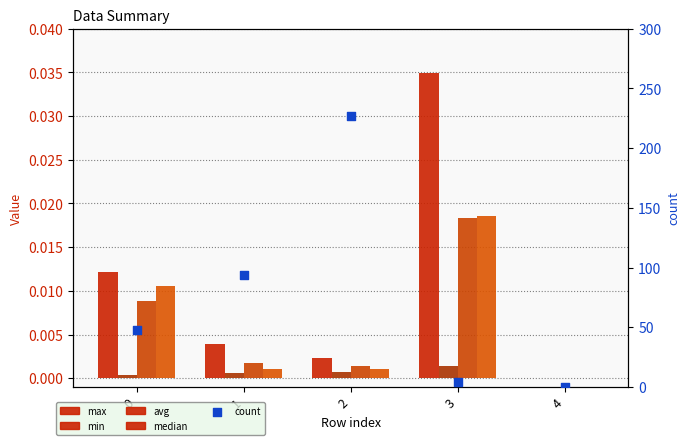

Is the value of min at 0 greater than the value of max at 2?

No